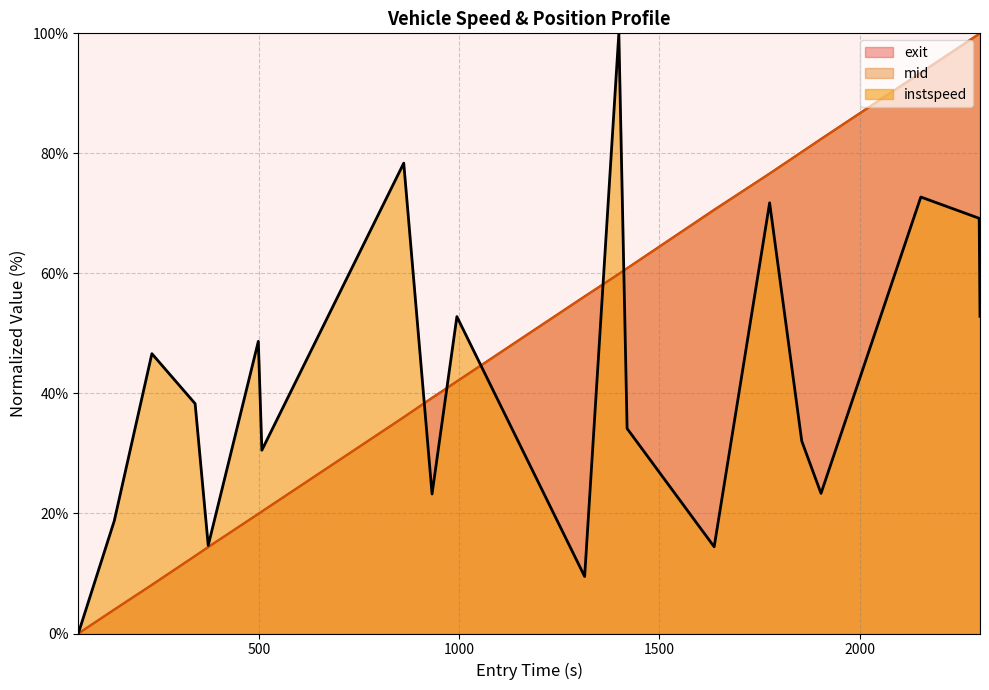

How many values are above zero?

19